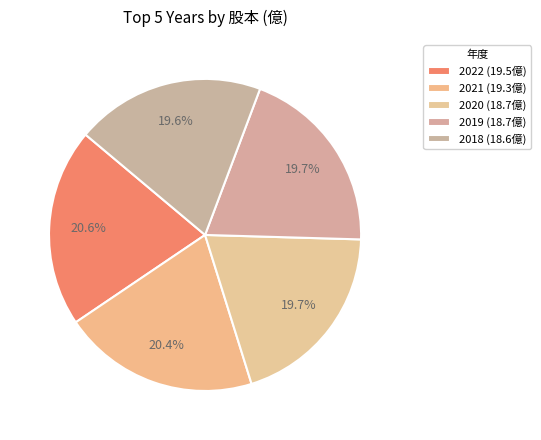

Count the number of slices in the pie.

5